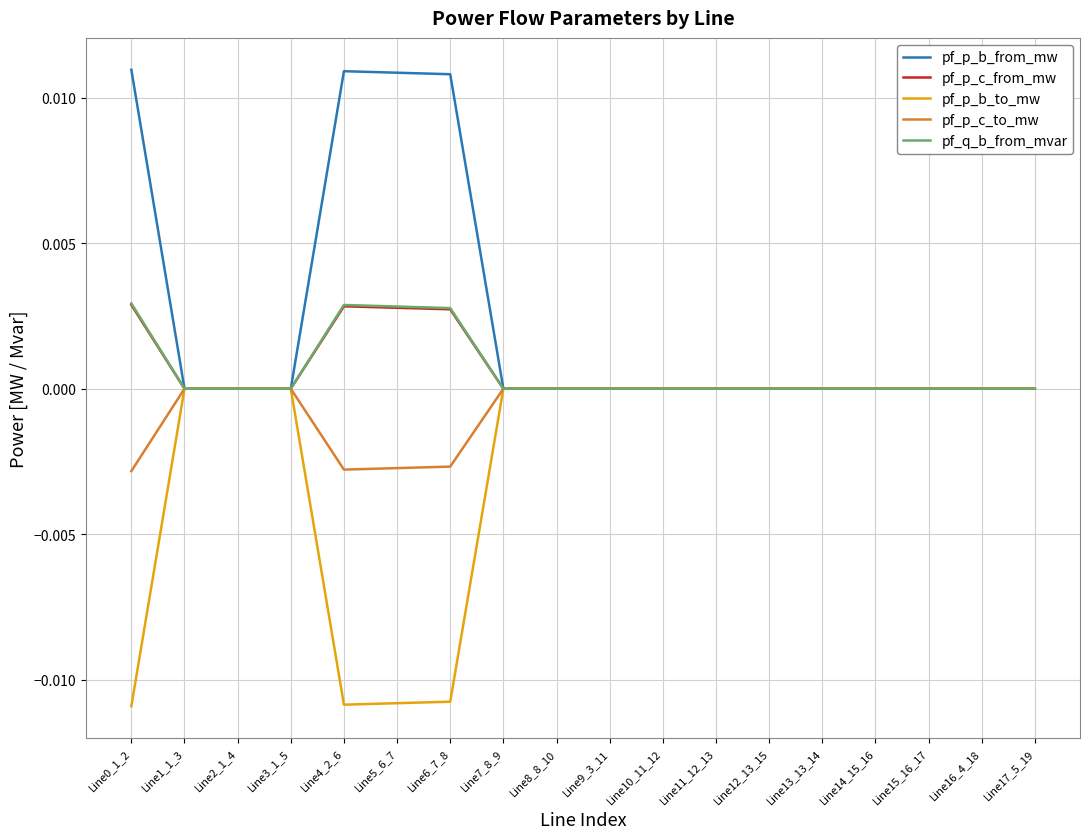

Which series has the largest total across all categories?

pf_p_b_from_mw